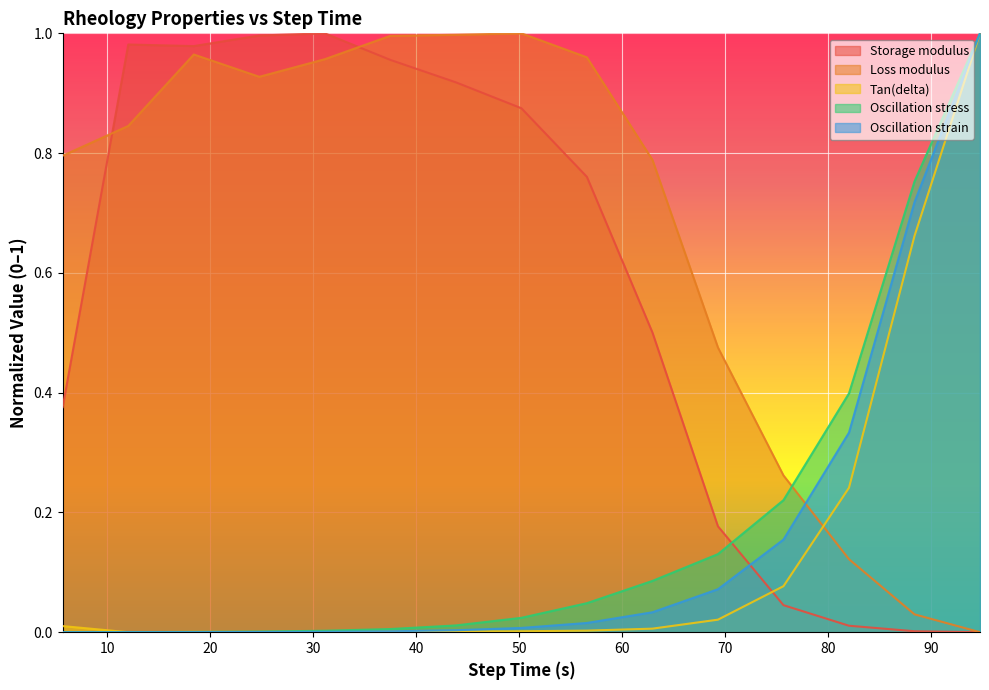

What is the value of the Storage modulus point at the 4th from the left?

1.0